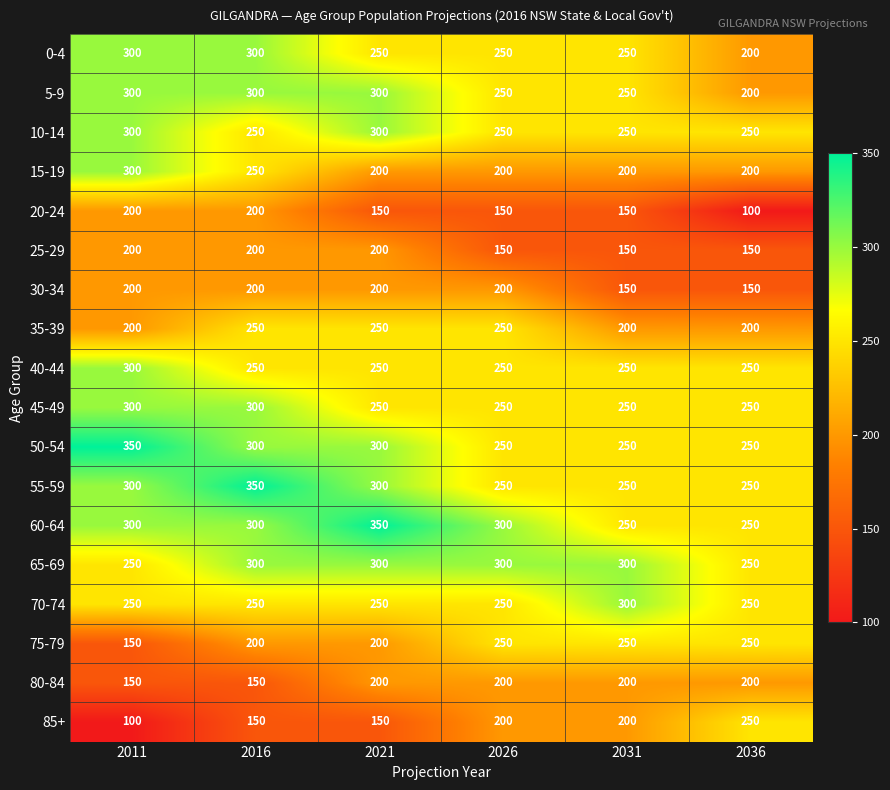

What is the total value across all series at 2036?

3900